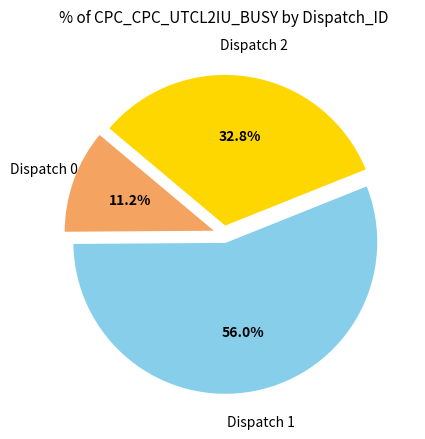

Does any single category account for the majority?

Yes